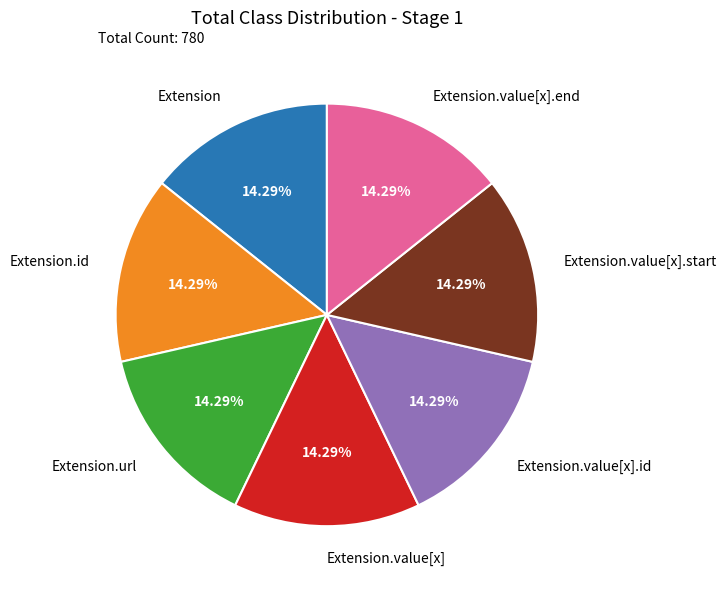

Does any single category account for the majority?

No